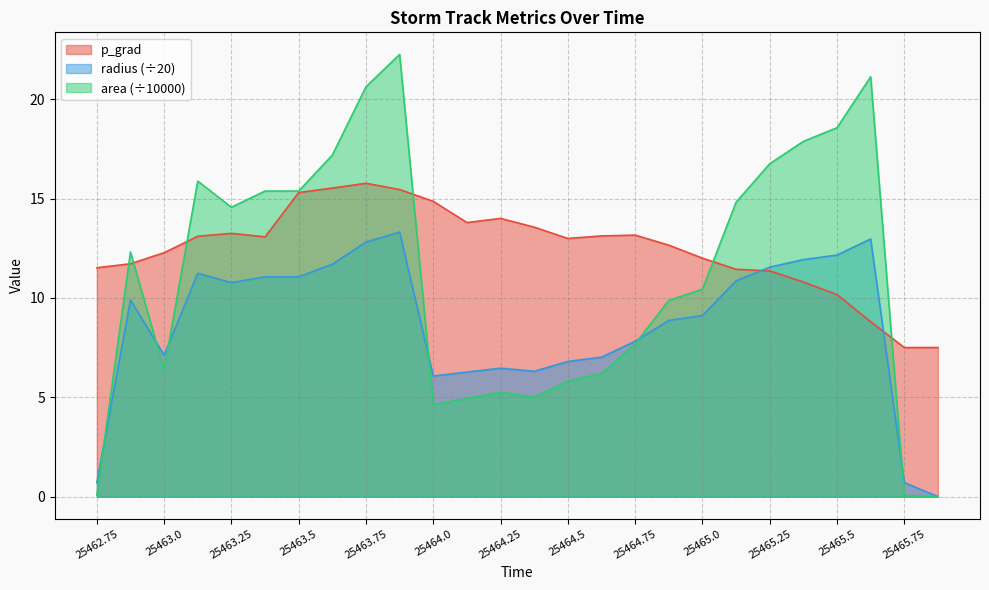

Between which two adjacent categories do area and radius first intersect?

25462.75 and 25462.875